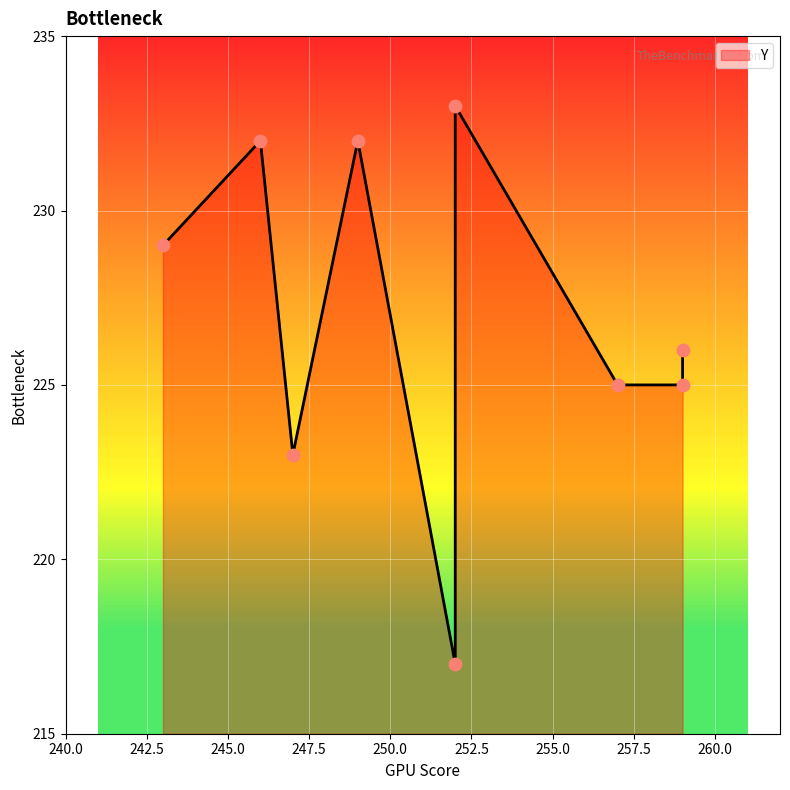

Approximately how many times larger is the value at 247 compared to 249?

1.0